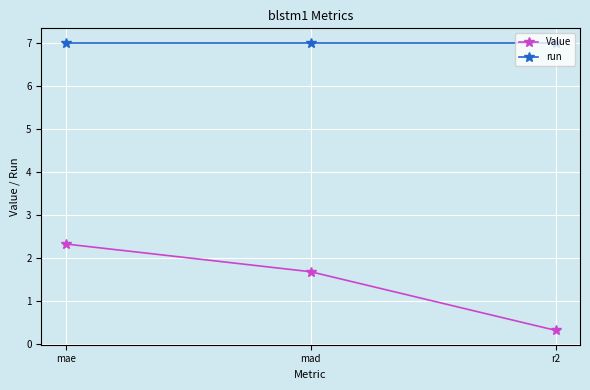

Rank the series by their maximum value, from lowest to highest.

Value, run